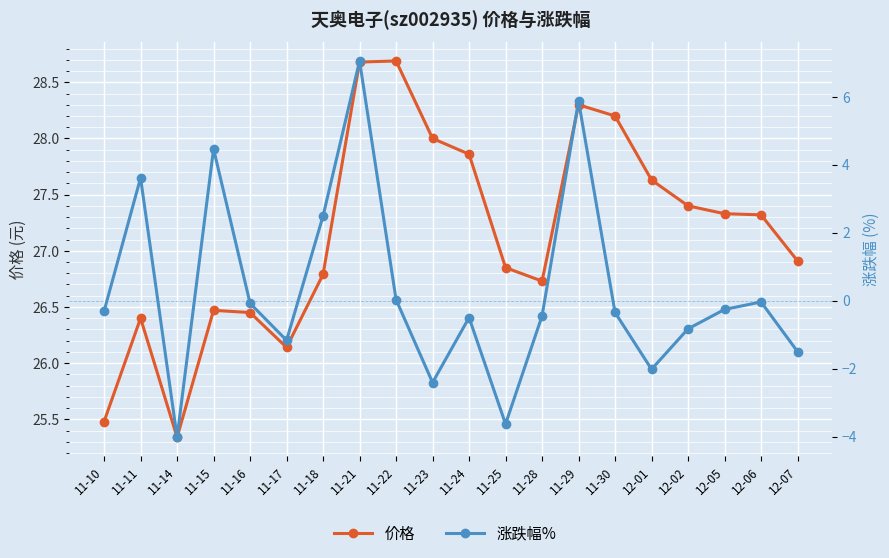

What is the minimum value for 涨跌幅%?

-4.0